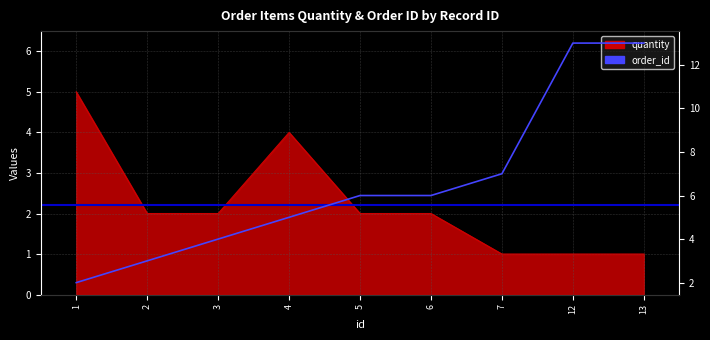

True or false: order_id has a value of 4 at 3.

True